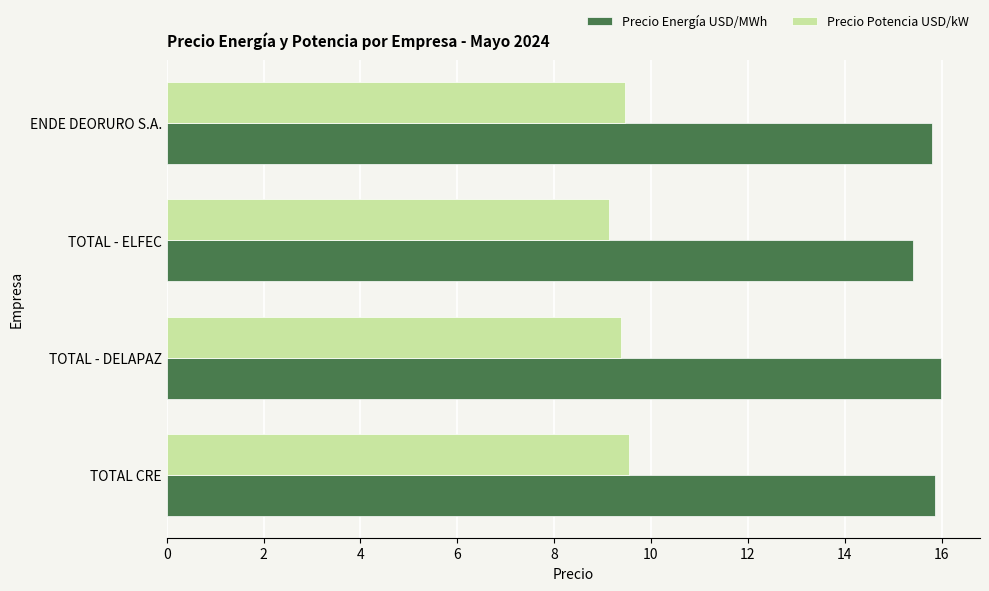

List the series in order of their overall mean, lowest first.

Precio Potencia USD/kW, Precio Energía USD/MWh